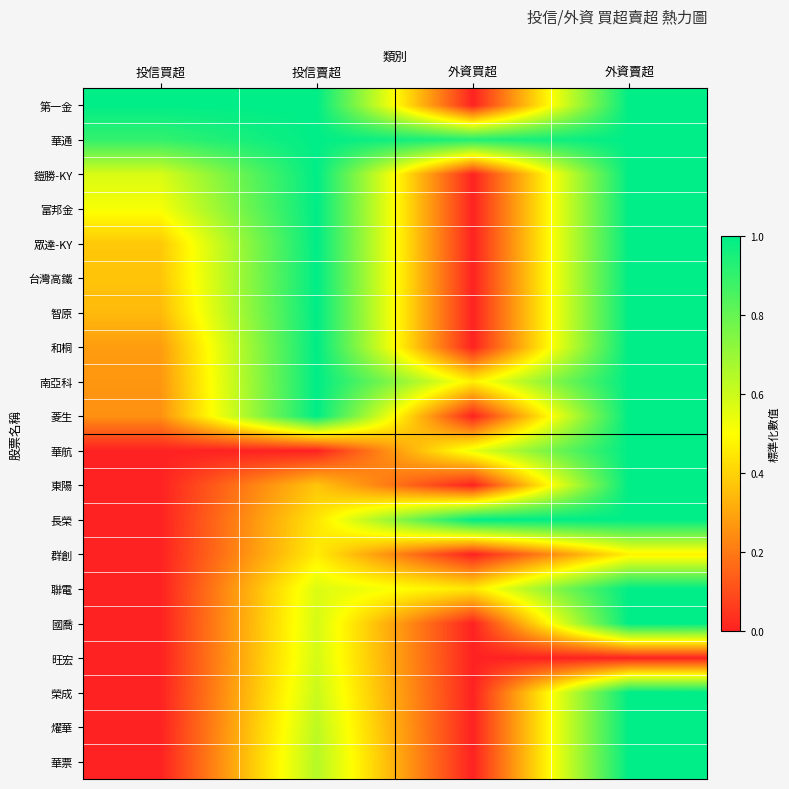

Reading right to left, what are all the values shown in this chart?

第一金: 外資賣超=1.0	外資買超=0.0	投信賣超=1.0	投信買超=1.0
華通: 外資賣超=1.0	外資買超=0.9	投信賣超=1.0	投信買超=0.9
鎧勝-KY: 外資賣超=1.0	外資買超=0.0	投信賣超=1.0	投信買超=0.6
富邦金: 外資賣超=1.0	外資買超=0.0	投信賣超=1.0	投信買超=0.5
眾達-KY: 外資賣超=1.0	外資買超=0.0	投信賣超=1.0	投信買超=0.4
台灣高鐵: 外資賣超=1.0	外資買超=0.0	投信賣超=1.0	投信買超=0.4
智原: 外資賣超=1.0	外資買超=0.0	投信賣超=1.0	投信買超=0.3
和桐: 外資賣超=1.0	外資買超=0.0	投信賣超=1.0	投信買超=0.3
南亞科: 外資賣超=1.0	外資買超=0.5	投信賣超=1.0	投信買超=0.3
菱生: 外資賣超=1.0	外資買超=0.0	投信賣超=1.0	投信買超=0.3
華航: 外資賣超=1.0	外資買超=0.5	投信賣超=0.0	投信買超=0.0
東陽: 外資賣超=1.0	外資買超=0.0	投信賣超=0.4	投信買超=0.0
長榮: 外資賣超=1.0	外資買超=1.0	投信賣超=0.4	投信買超=0.0
群創: 外資賣超=0.5	外資買超=0.0	投信賣超=0.5	投信買超=0.0
聯電: 外資賣超=1.0	外資買超=0.4	投信賣超=0.6	投信買超=0.0
國喬: 外資賣超=1.0	外資買超=0.0	投信賣超=0.6	投信買超=0.0
旺宏: 外資賣超=0.0	外資買超=0.0	投信賣超=0.6	投信買超=0.0
榮成: 外資賣超=1.0	外資買超=0.0	投信賣超=0.6	投信買超=0.0
燿華: 外資賣超=1.0	外資買超=0.0	投信賣超=0.6	投信買超=0.0
華票: 外資賣超=1.0	外資買超=0.0	投信賣超=0.6	投信買超=0.0